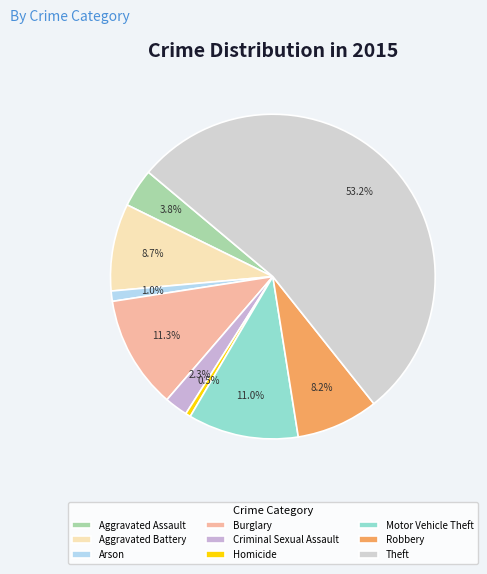

What is the ratio of the value at Aggravated Battery to the value at Motor Vehicle Theft?

0.8